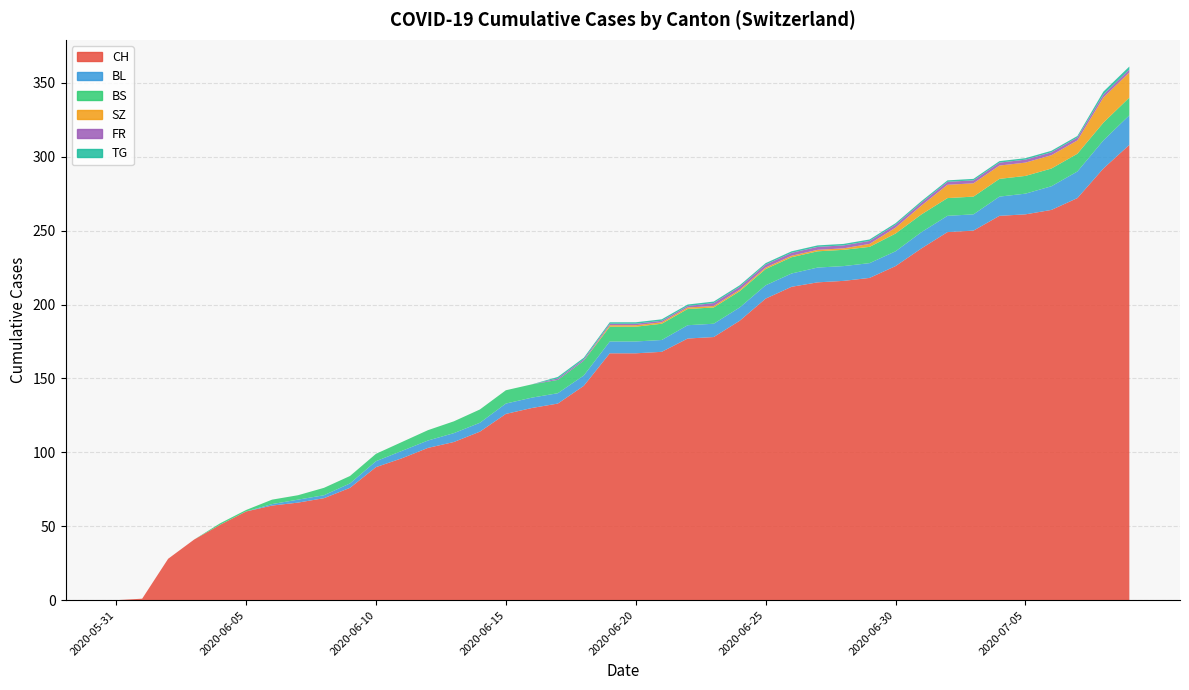

Reading right to left, list all the values displayed in this chart.

CH: 308	292	272	264	261	260	250	249	238	226	218	216	215	212	204	189	178	177	168	167	167	145	133	130	126	114	107	103	96	90	76	69	66	64	60	51	41	28	1	0
BL: 20	19	18	16	14	13	11	11	11	10	10	10	10	9	9	9	9	9	8	8	8	7	7	7	7	6	6	5	5	4	3	2	2	1	0	0	0	0	0	0
BS: 12	12	12	12	12	12	12	12	12	12	11	11	11	11	11	11	11	11	11	10	10	10	9	9	9	9	8	7	6	5	5	5	3	3	1	1	0	0	0	0
SZ: 17	17	9	9	9	9	9	9	6	4	2	1	1	1	1	1	1	1	1	1	1	0	0	0	0	0	0	0	0	0	0	0	0	0	0	0	0	0	0	0
FR: 2	2	2	2	2	2	2	2	2	2	2	2	2	2	2	2	2	1	1	1	1	1	1	0	0	0	0	0	0	0	0	0	0	0	0	0	0	0	0	0
TG: 2	2	1	1	1	1	1	1	1	1	1	1	1	1	1	1	1	1	1	1	1	1	1	0	0	0	0	0	0	0	0	0	0	0	0	0	0	0	0	0